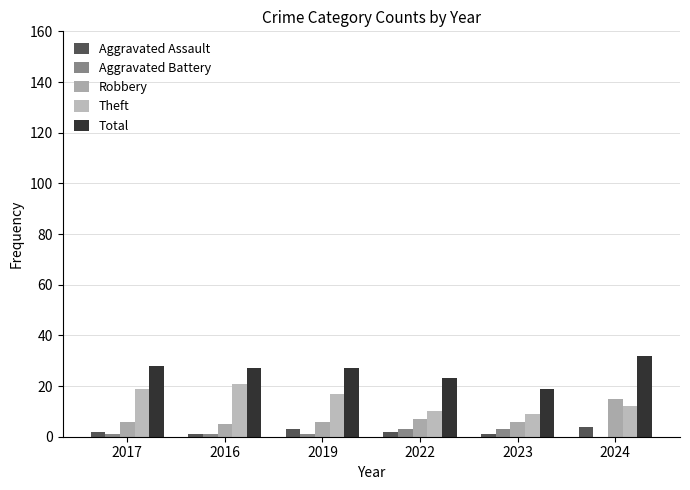

What is the total value across all series at 2019?

54